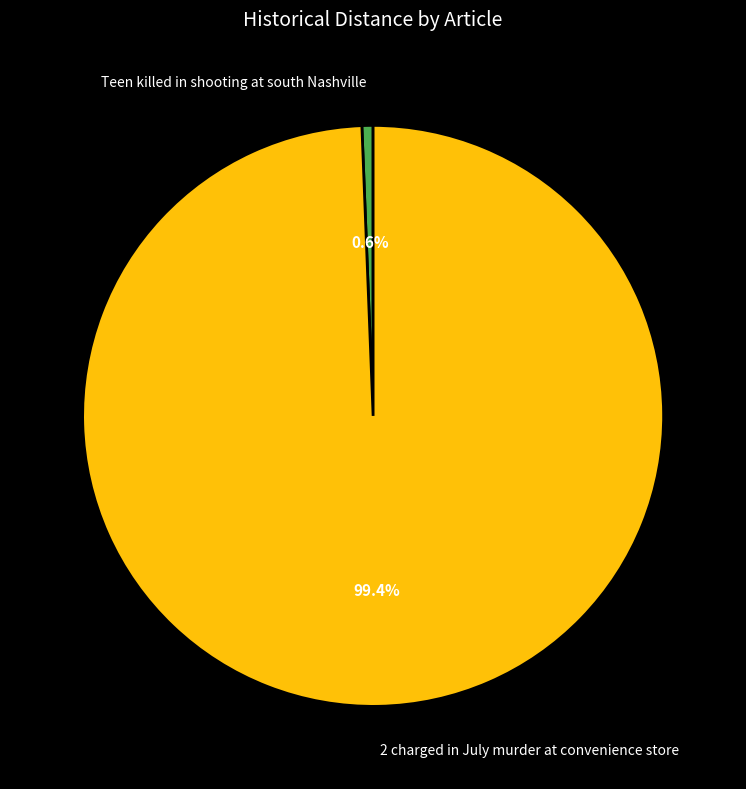

To the nearest percent, what is the average slice percentage?

50%